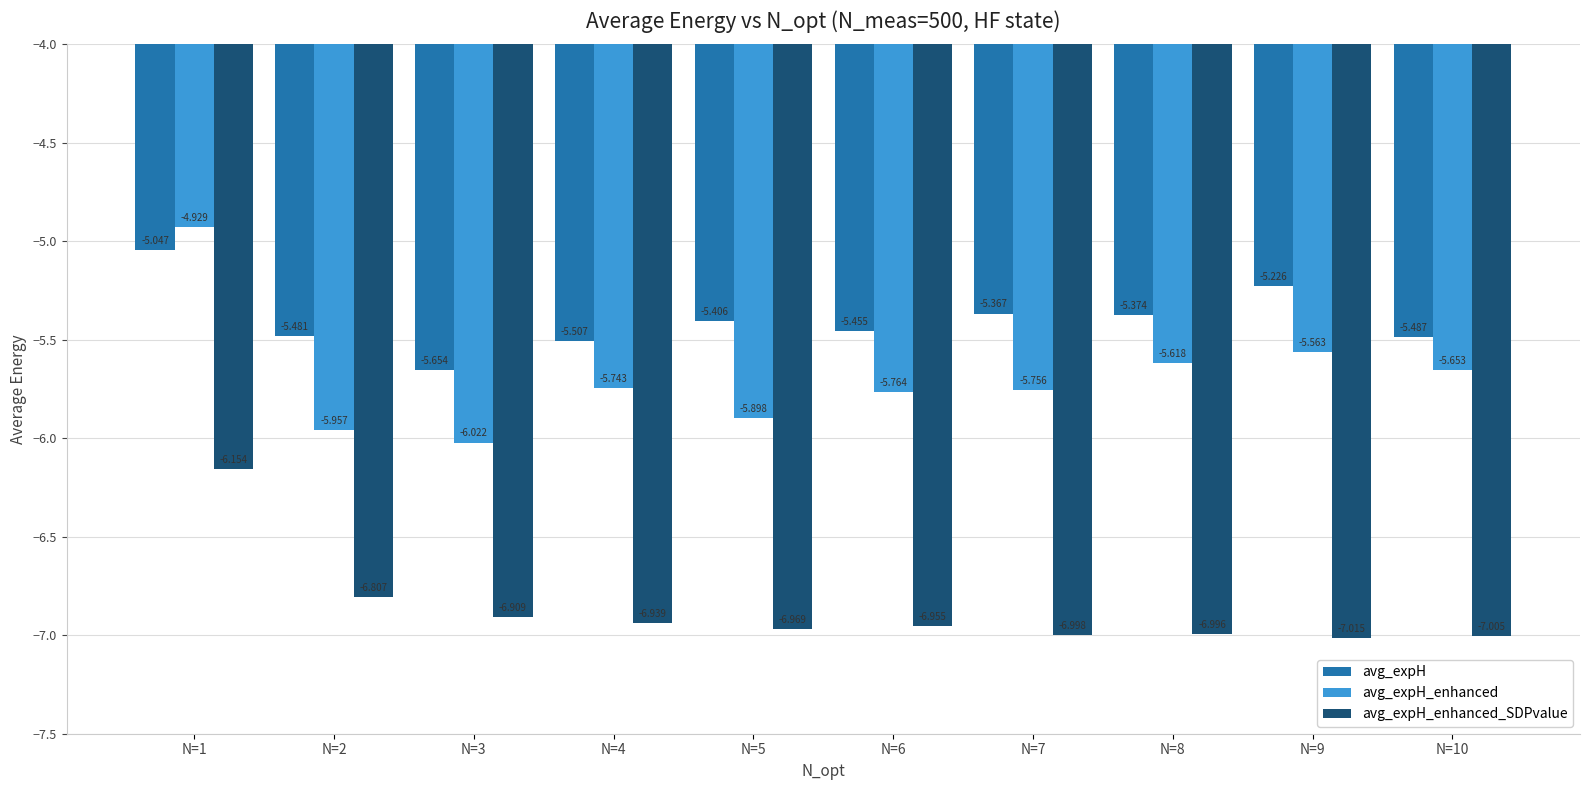

True or false: avg_expH_enhanced has a value of -7.1 at N=1.

False